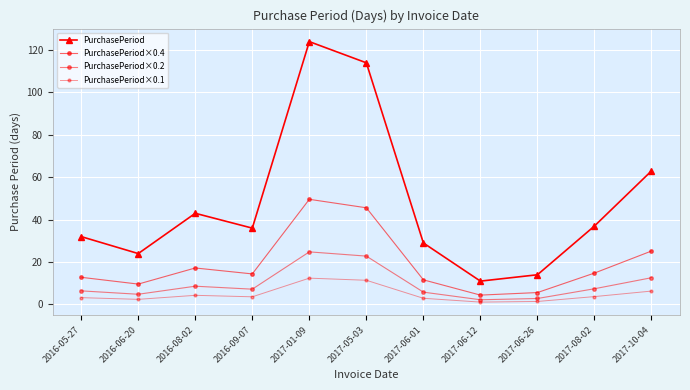

How many lines are shown in the chart?

4